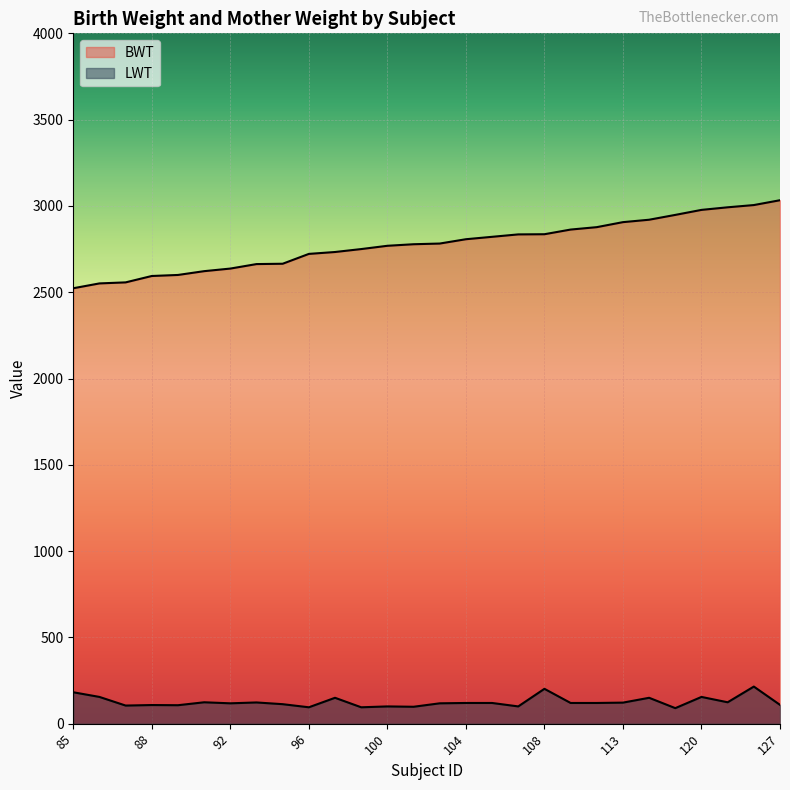

Does the chart display data point markers on the line(s)?

No